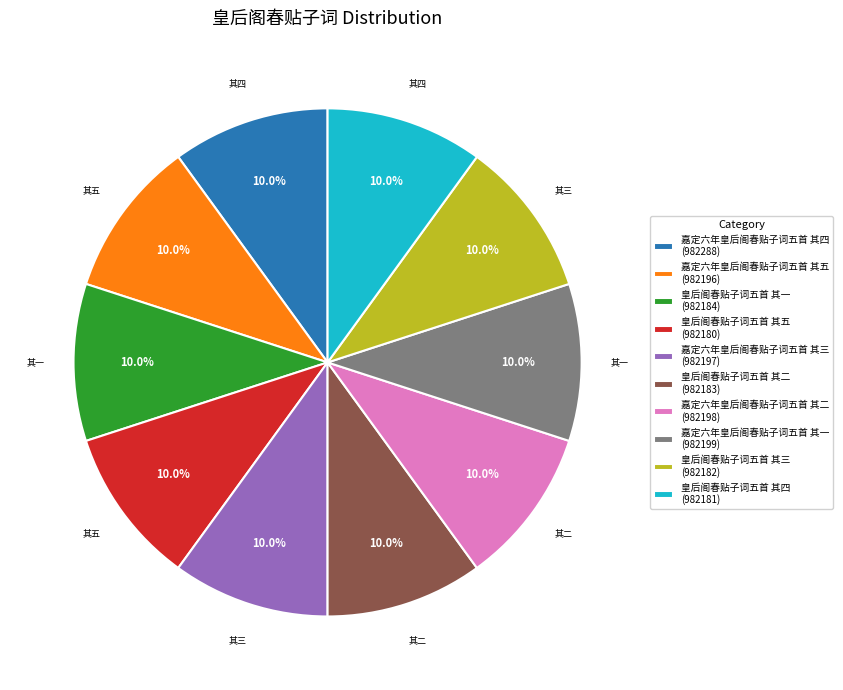

What is the total percentage of 皇后阁春贴子词五首 其三 and 嘉定六年皇后阁春贴子词五首 其四?

20.0%